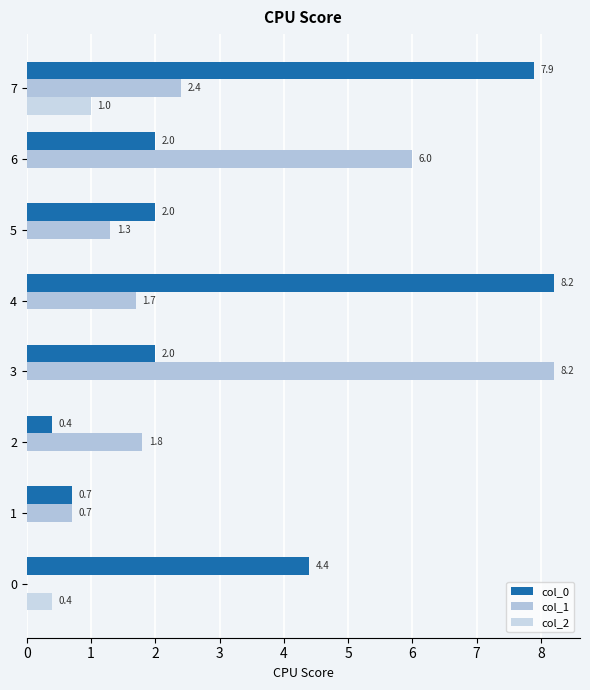

How many distinct data groups are displayed?

3